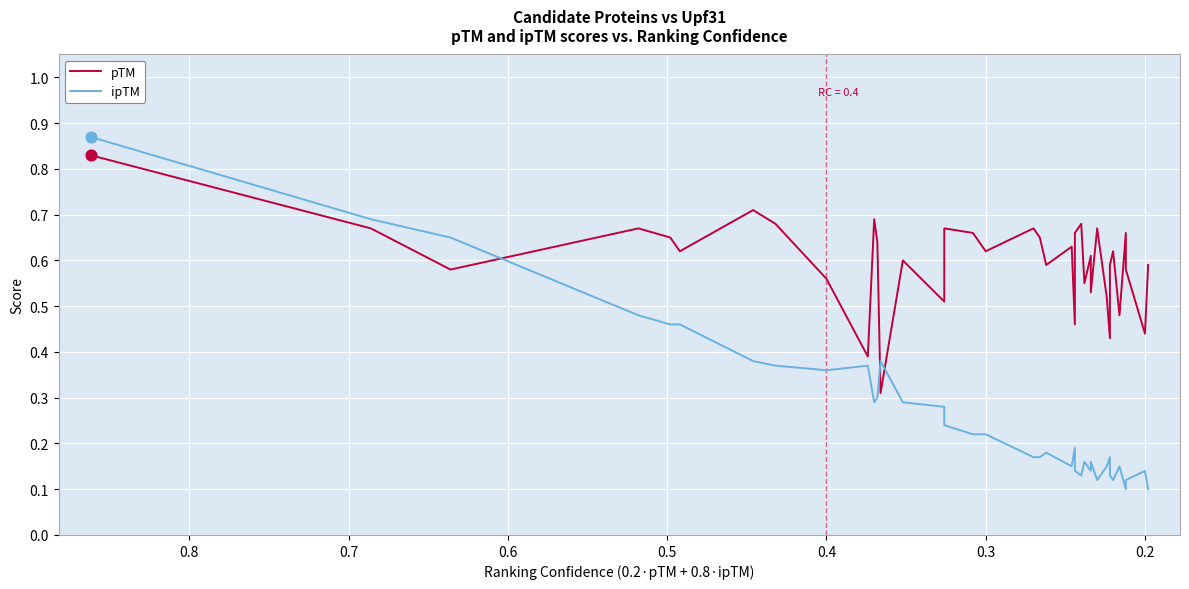

Which series has the largest total across all categories?

pTM